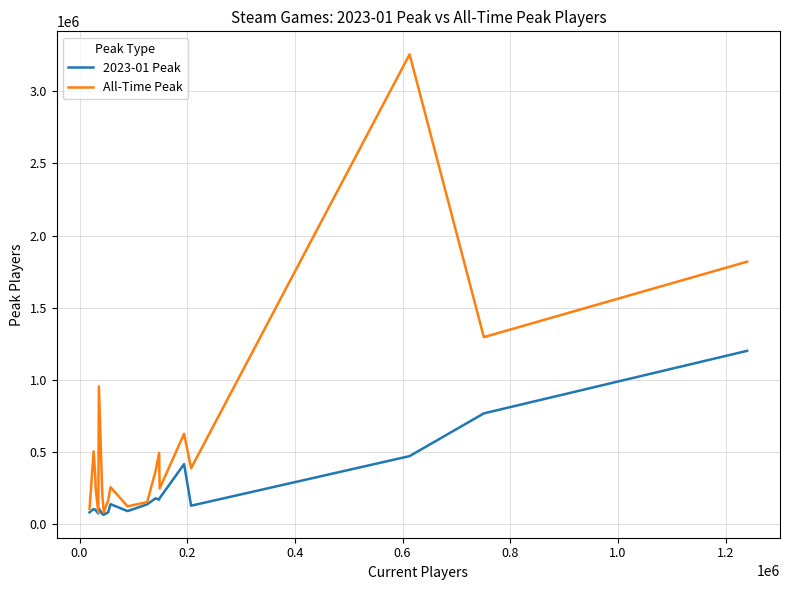

What is the difference between the maximum and minimum values in the 2023-01 Peak series?

1137031